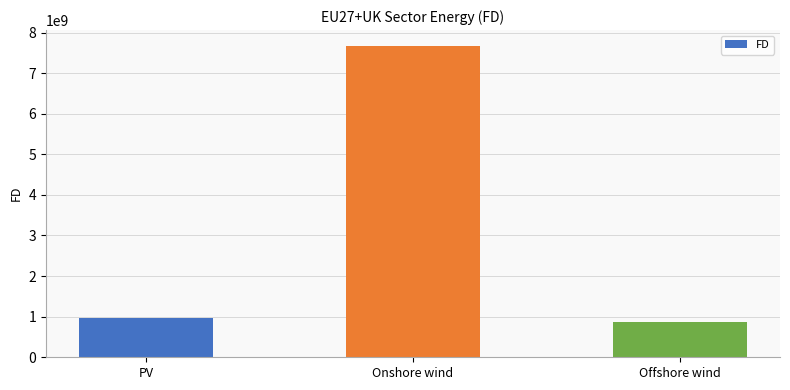

Rank the categories by value from highest to lowest.

Onshore wind, PV, Offshore wind